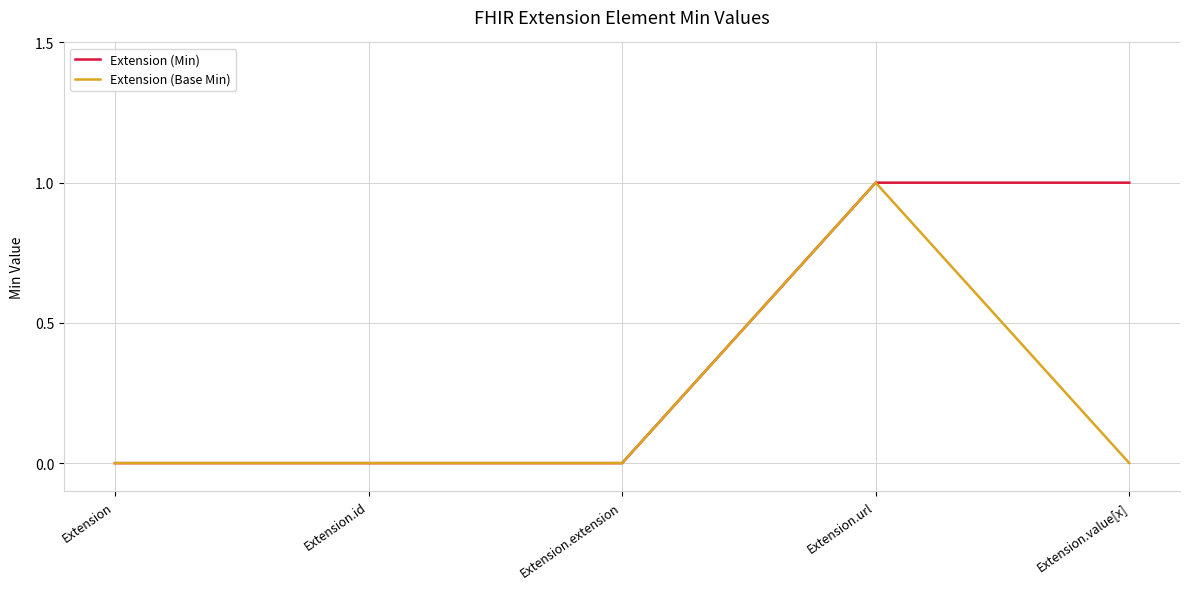

At which category is the sum across all series the highest?

Extension.url